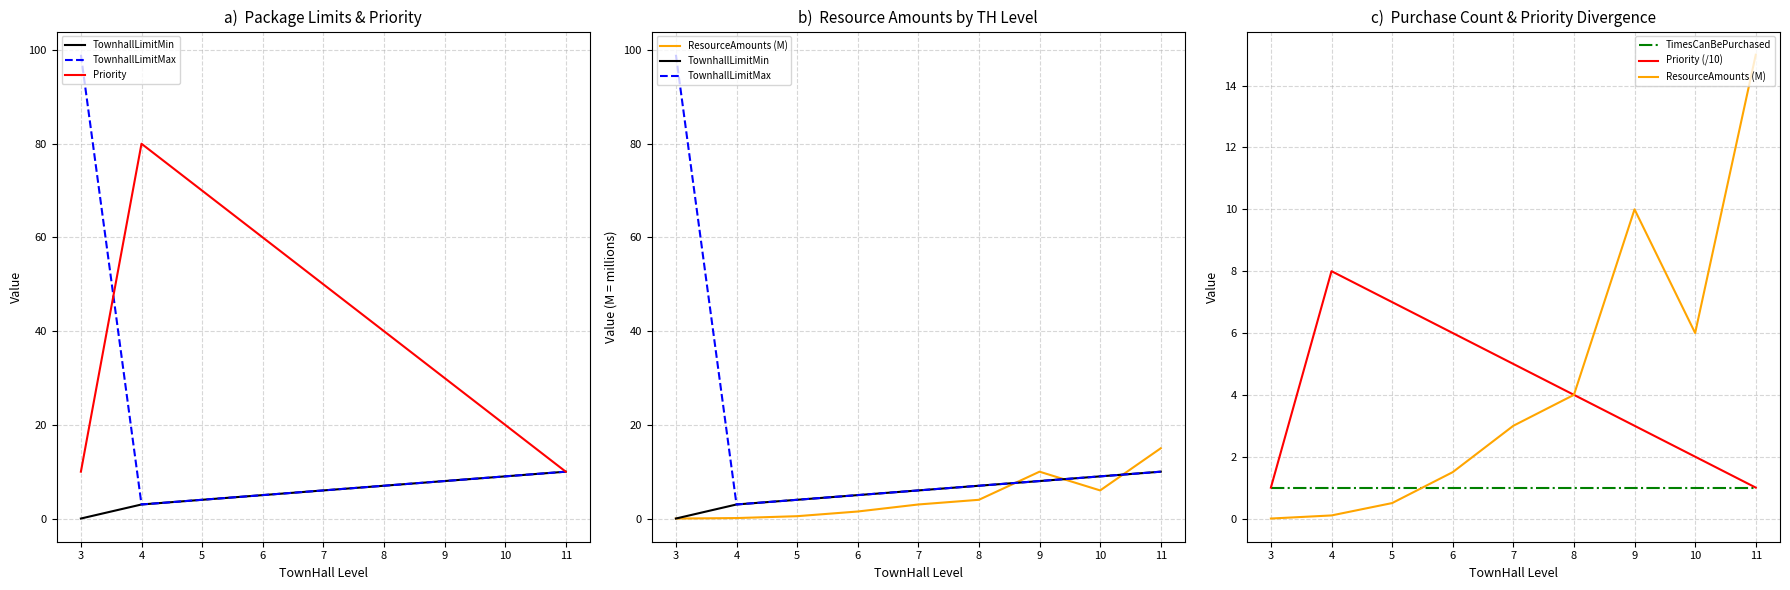

Rank the series by their maximum value, from lowest to highest.

TimesCanBePurchased, Priority (/10), TownhallLimitMin, ResourceAmounts (M), Priority, TownhallLimitMax